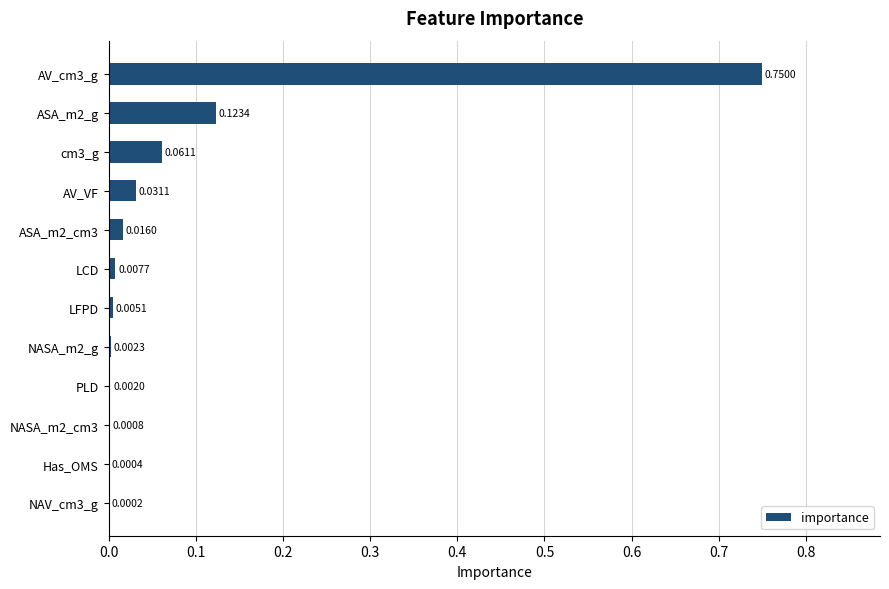

What is the change in value from AV_VF to ASA_m2_g?

+0.1